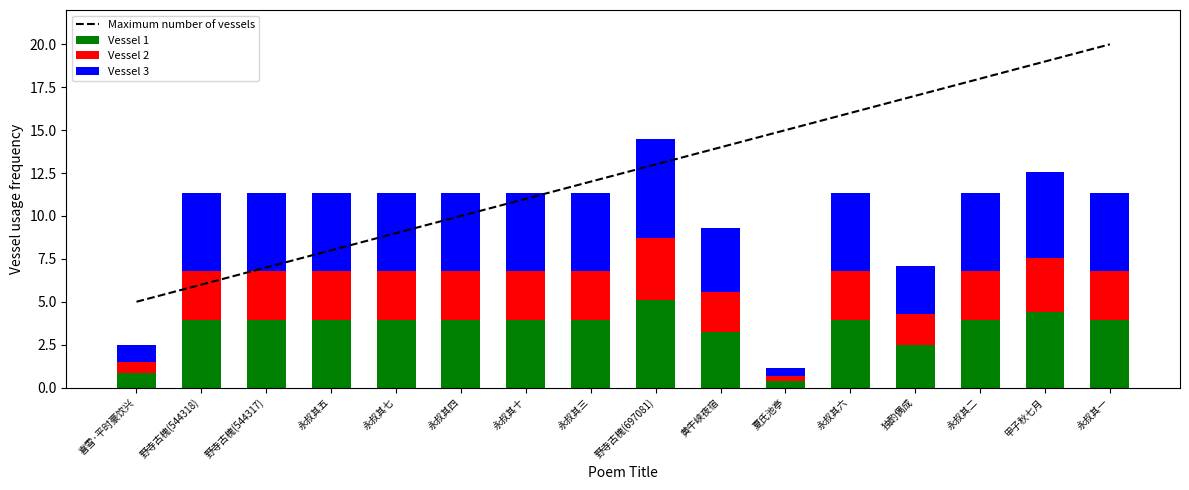

What is the minimum value for Vessel 1?

0.4